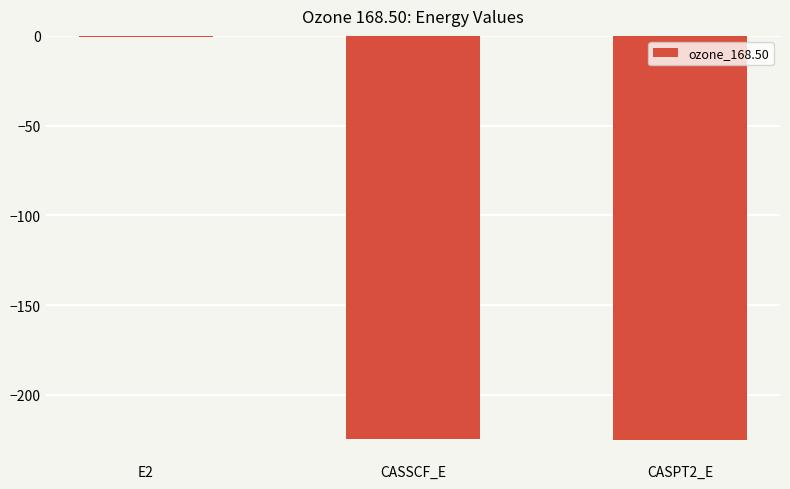

Is it true that the value at CASSCF_E is -224.5?

True